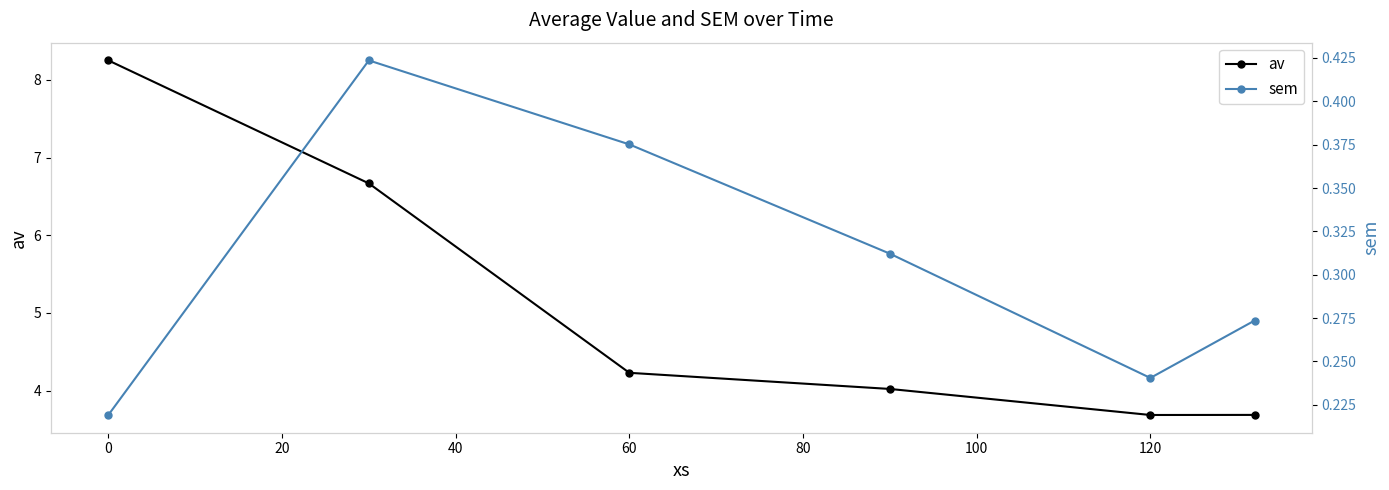

List the series in order of their peak value, highest first.

av, sem